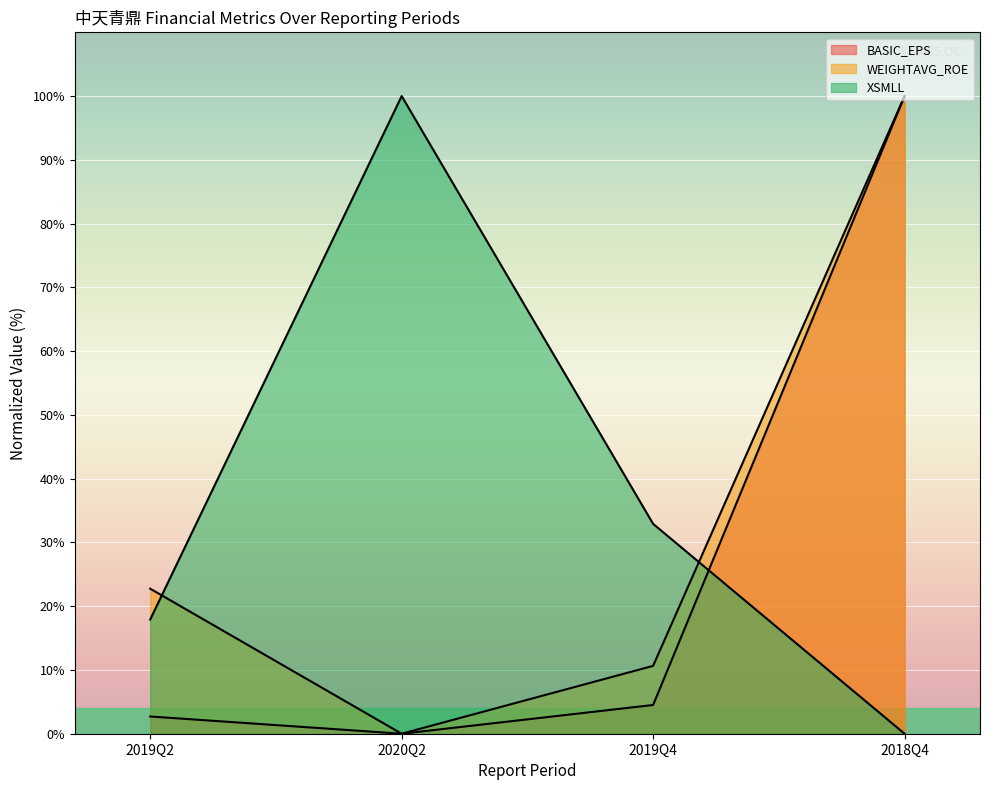

How many values in BASIC_EPS are above zero?

3